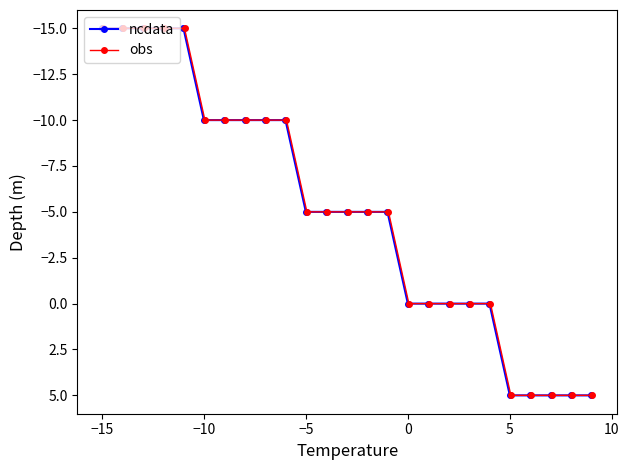

How many data points does each series have?

25